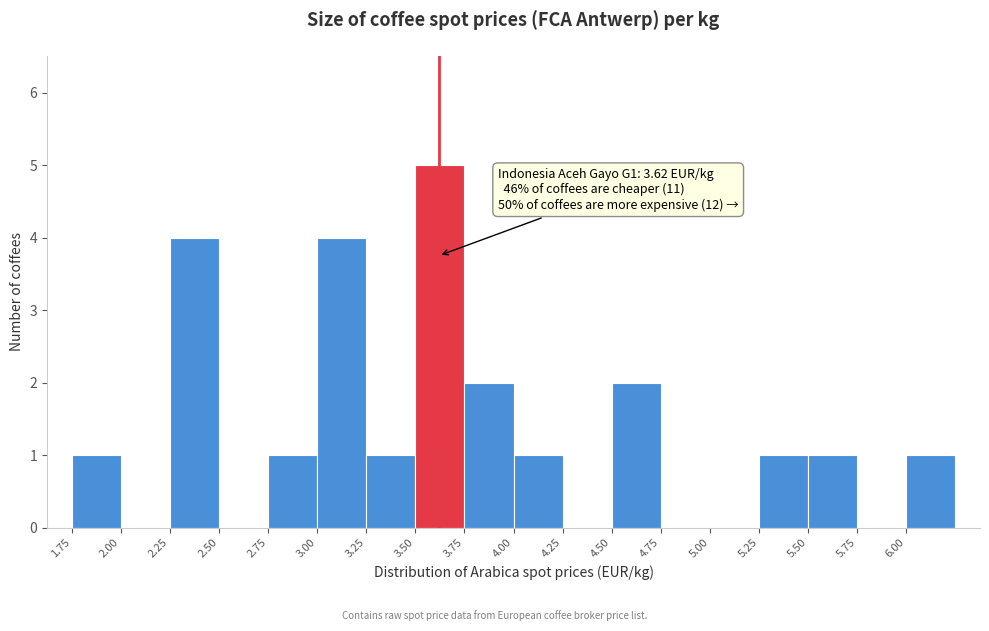

Which range on the x-axis has the tallest bar?

3.50 to 3.75